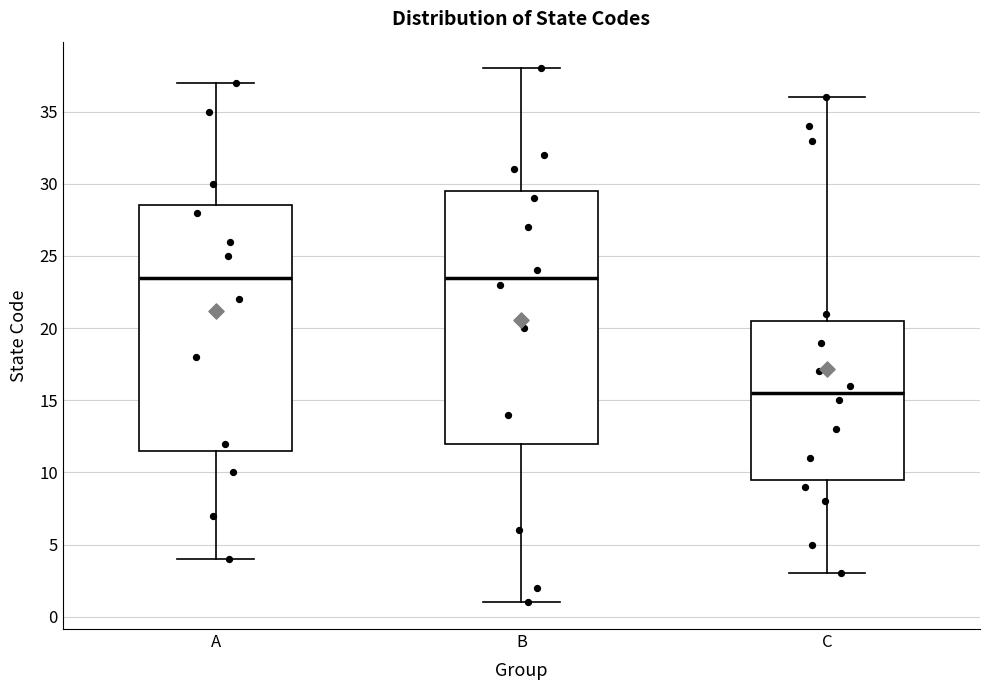

Reading left to right, transcribe this box plot: for each box, give where its median line is, the range the box spans, and where its two whiskers end, as read against the y-axis. The values are not printed on the chart, so give them approximately, as read against the axis.

A: median 23.5, box 11.5 to 28.5, whiskers 4.0 to 37.0
B: median 23.5, box 12.0 to 29.5, whiskers 1.0 to 38.0
C: median 15.5, box 9.5 to 20.5, whiskers 3.0 to 36.0